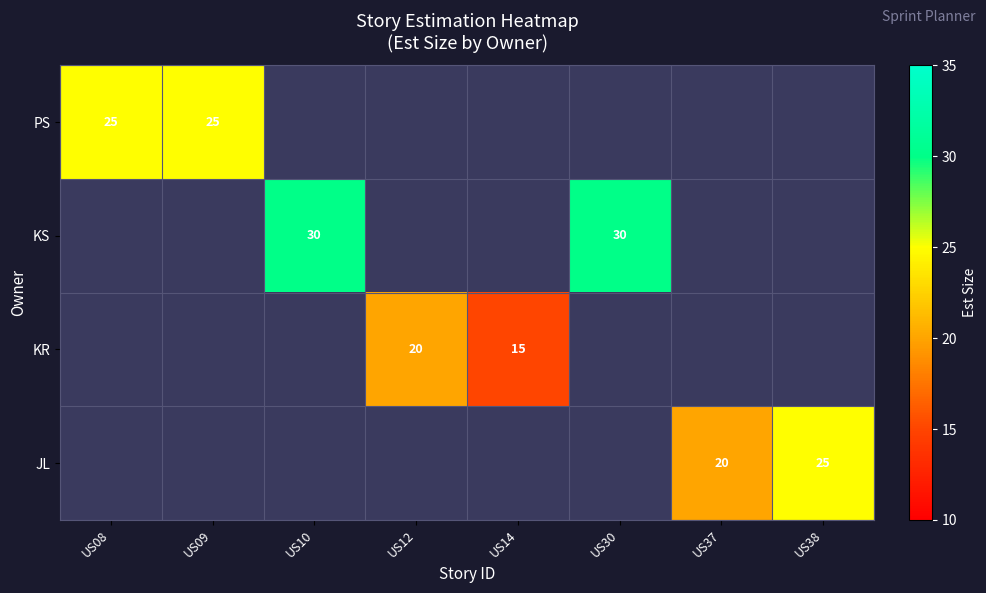

True or false: KR has a value of 15 at US14.

True